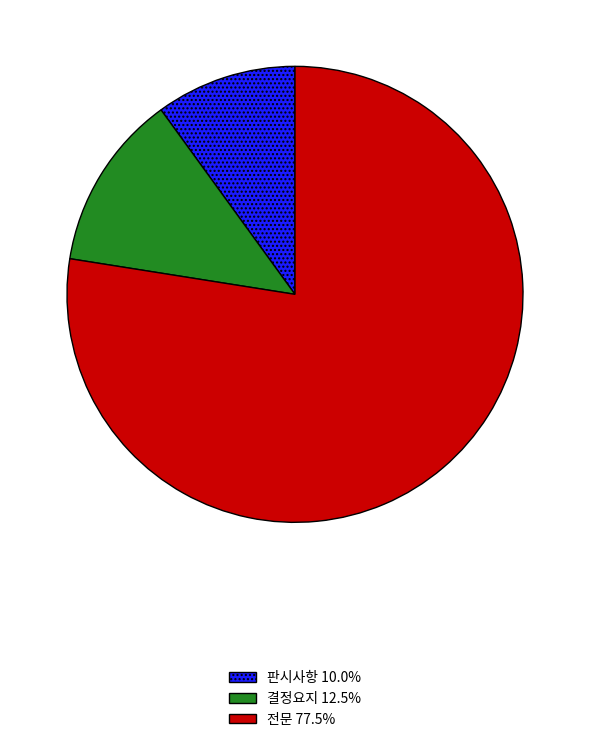

Does any single category account for the majority?

Yes